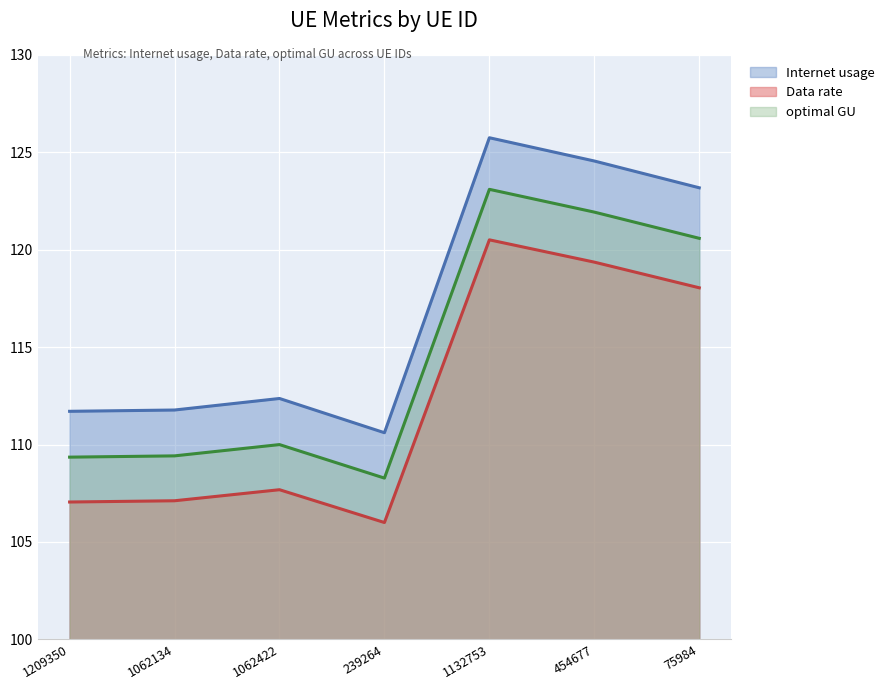

At how many categories does at least one series exceed 121?

3